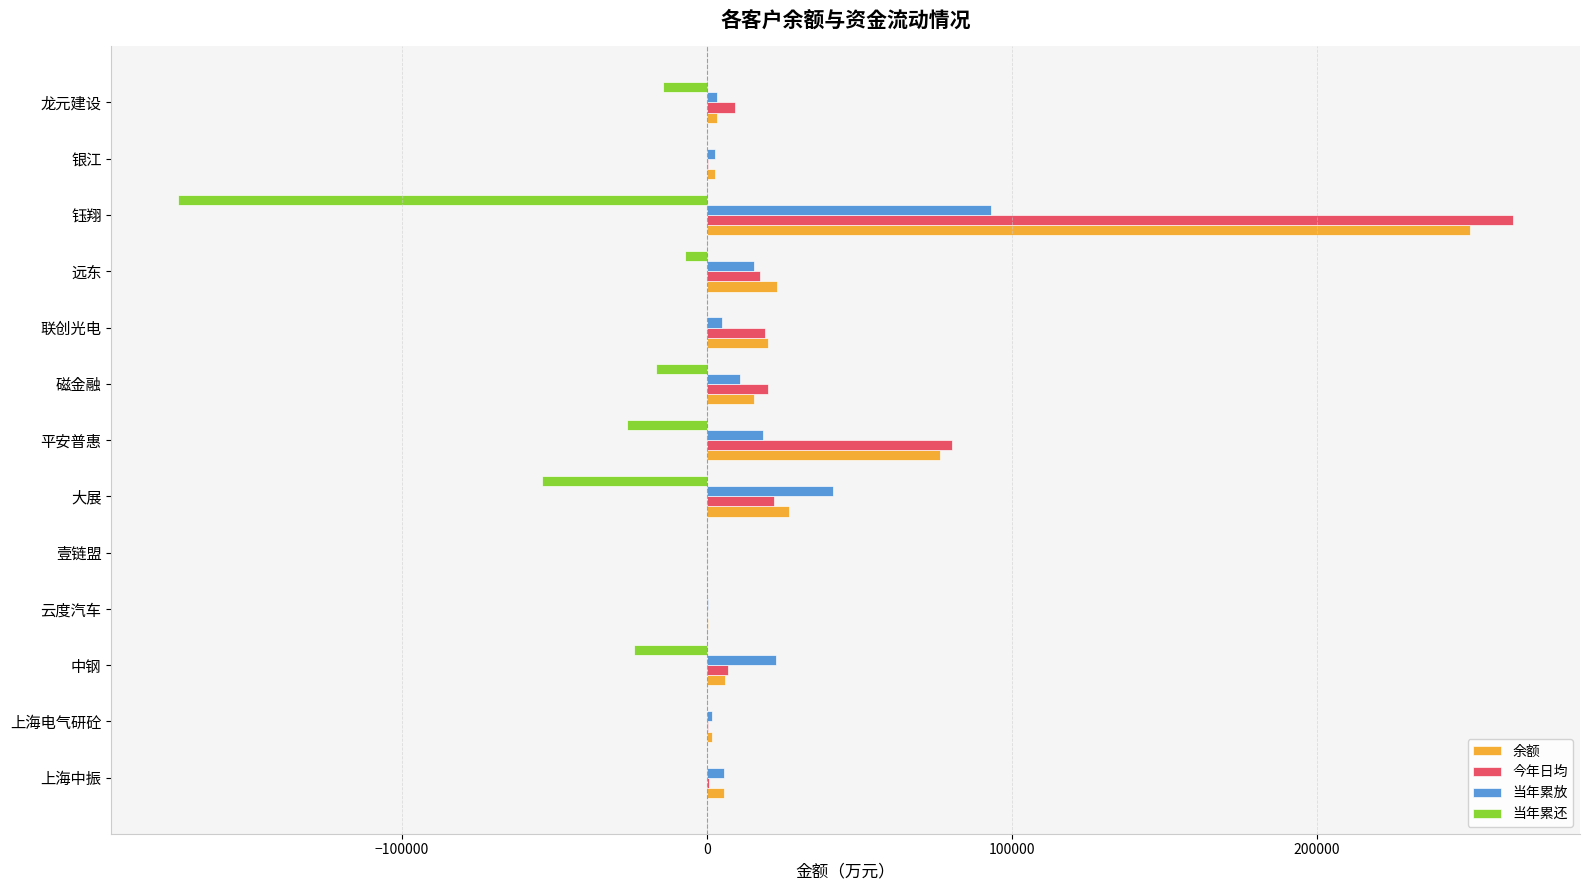

Which series changed the most between 上海电气研砼 and 钰翔?

今年日均